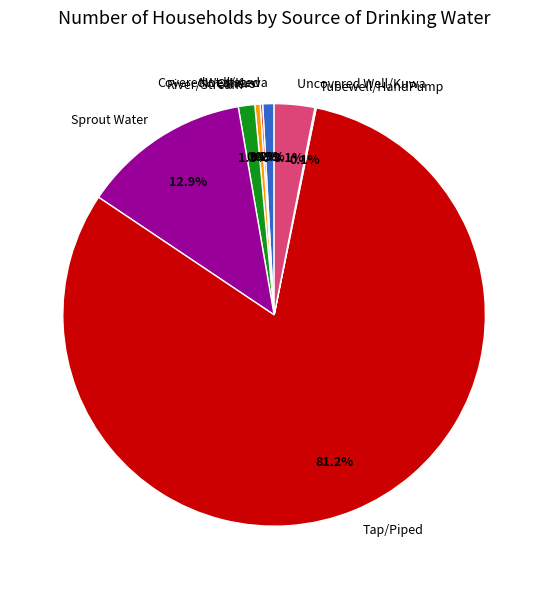

Is Tap/Piped the majority of the pie?

Yes